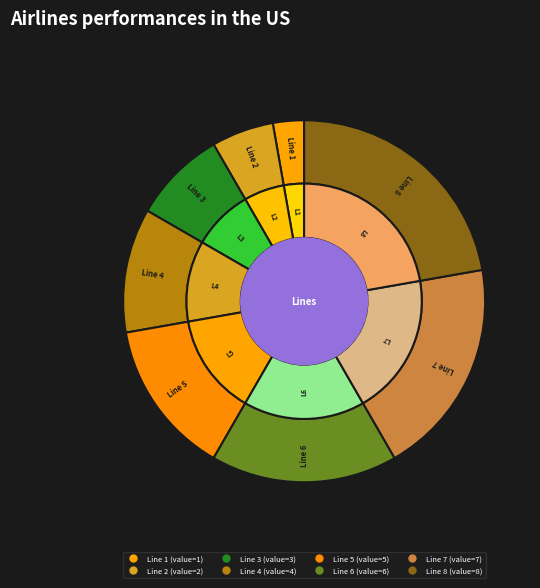

To the nearest percent, what percentage of the pie is Line 4?

11%